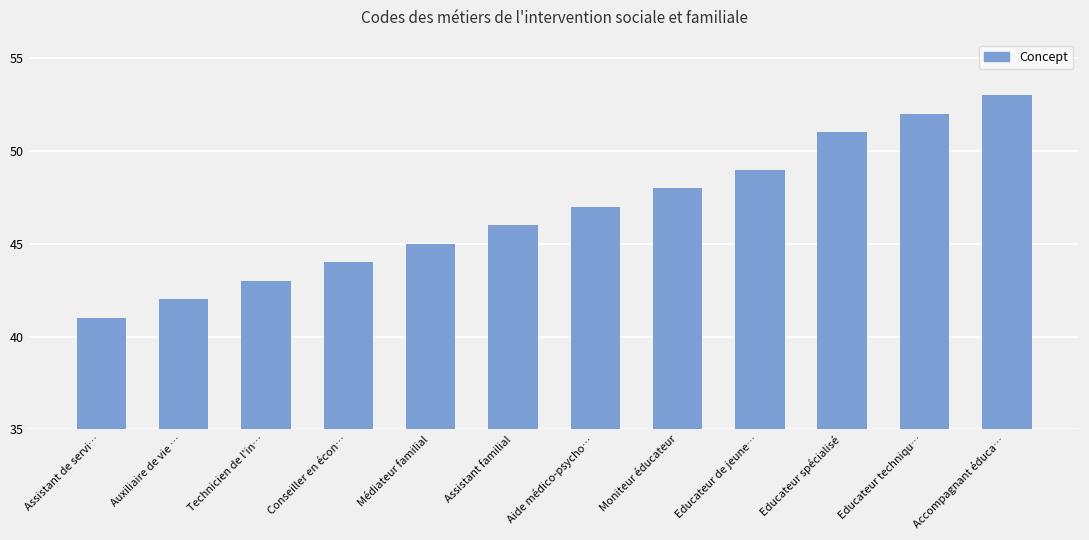

Does the chart contain stacked bars?

No